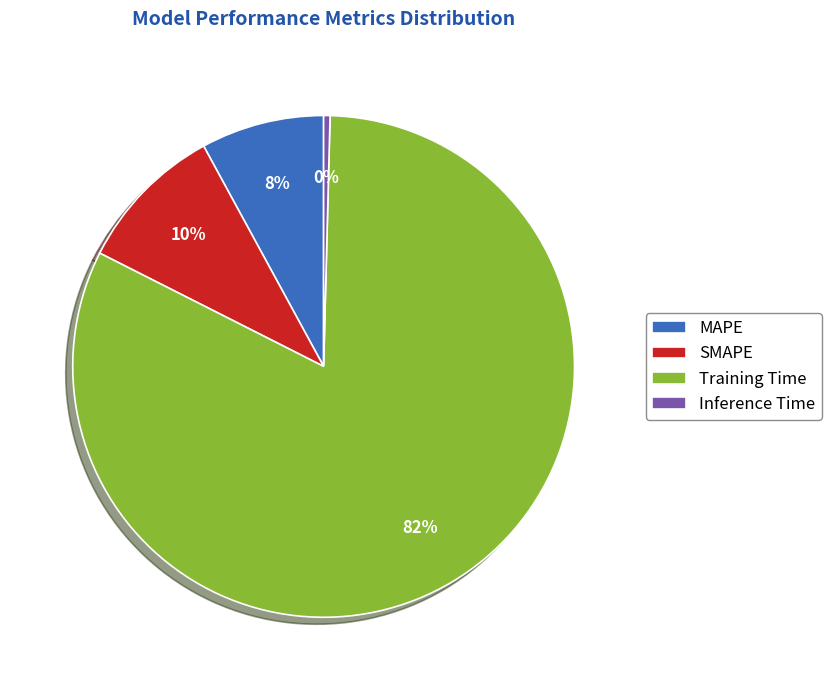

How many segments does this pie chart have?

4